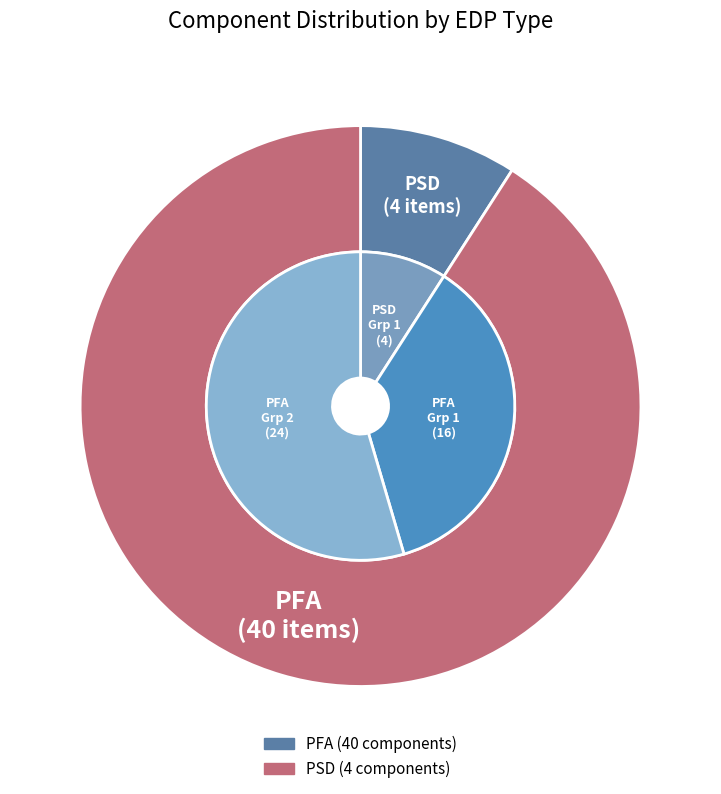

What percentage is the PSD slice, to the nearest percent?

9%